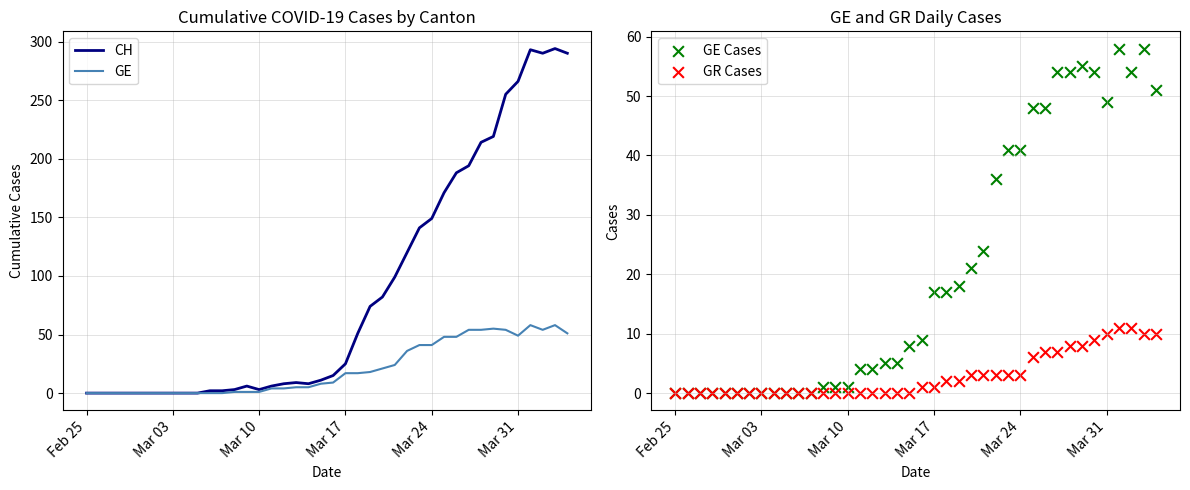

Which series contains the lowest Y value?

CH